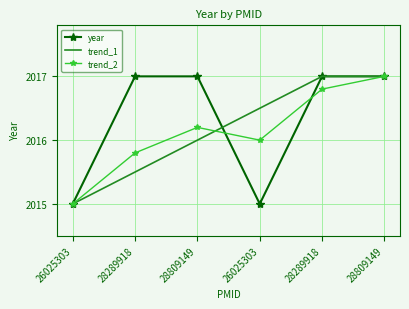

What are all the series names shown in the legend?

year, trend_1, trend_2